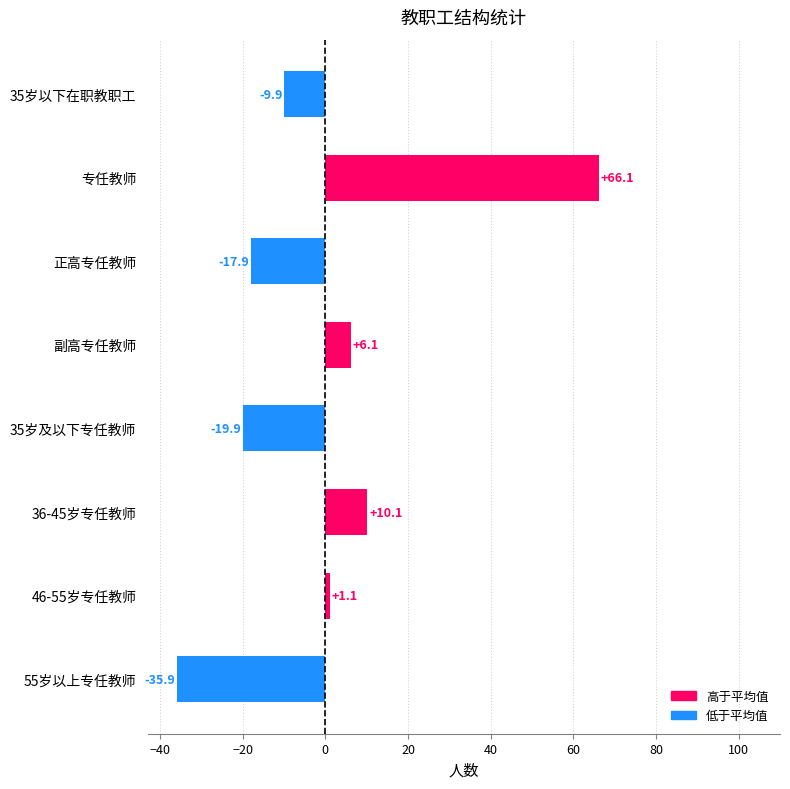

How many bars are there in total?

8